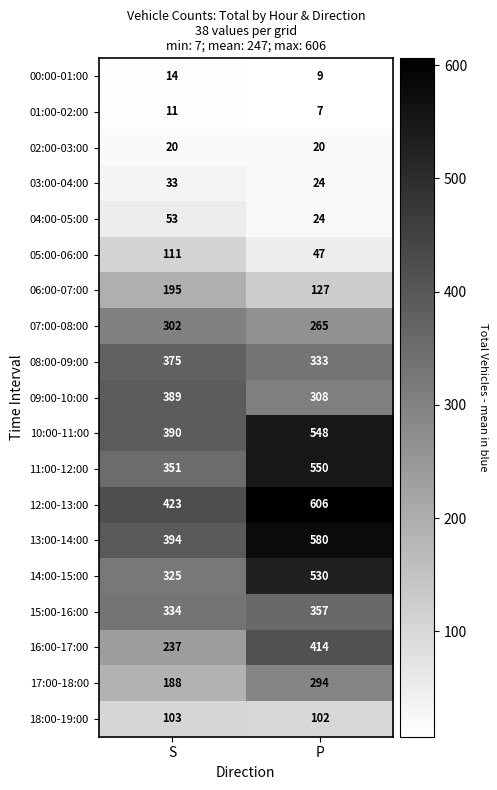

What is the smallest value displayed?

7